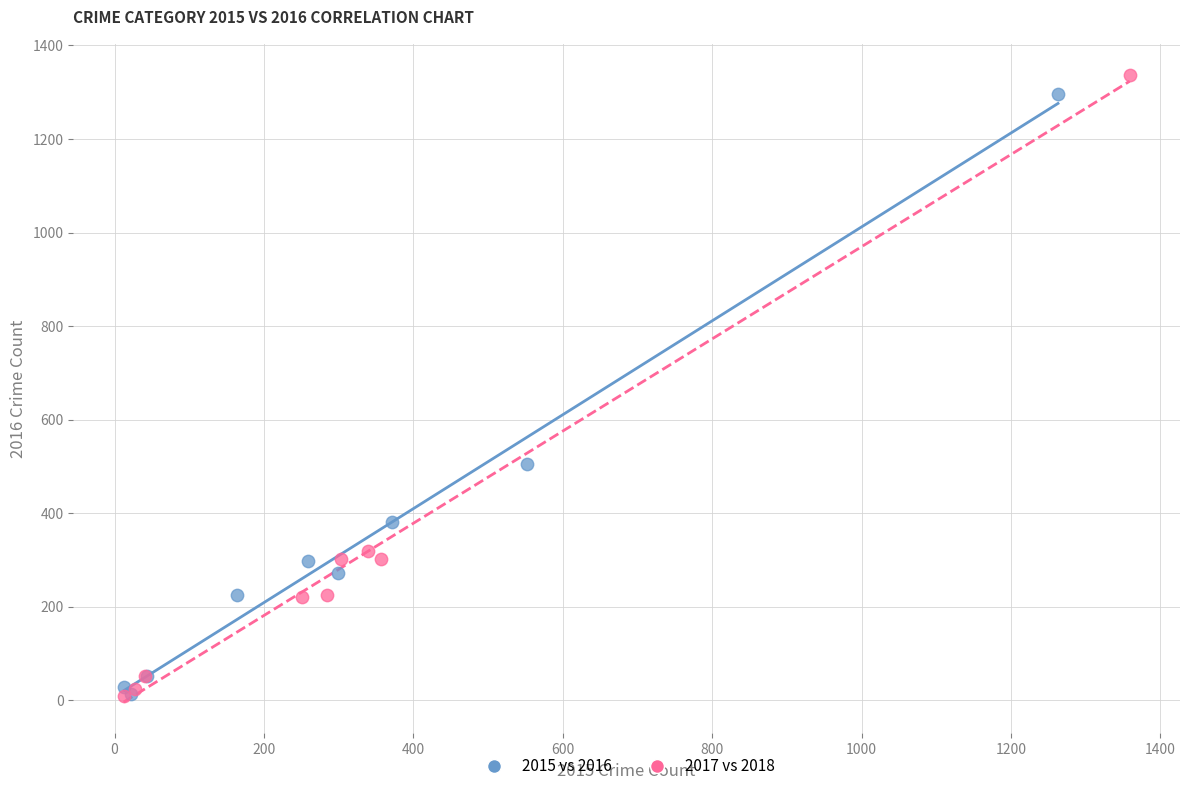

What are all the series names shown in the legend?

2015 vs 2016, 2017 vs 2018